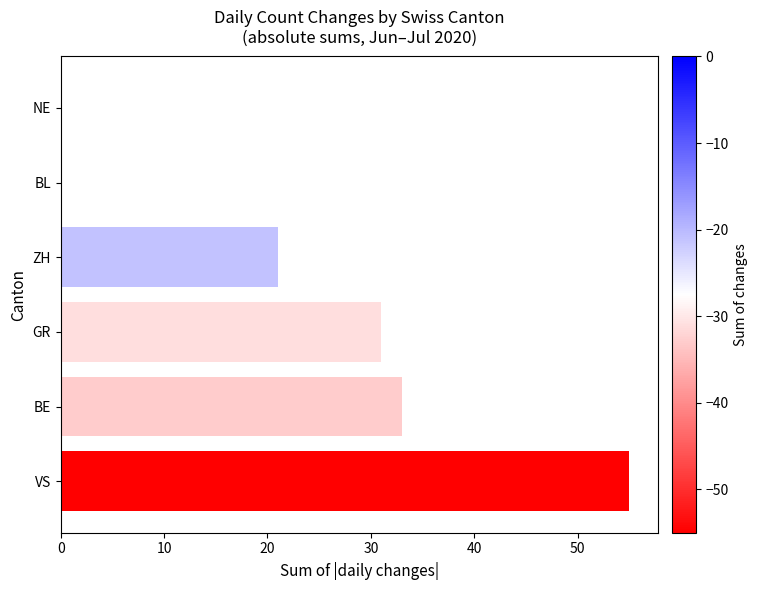

Is it true that the value at VS is 88?

False